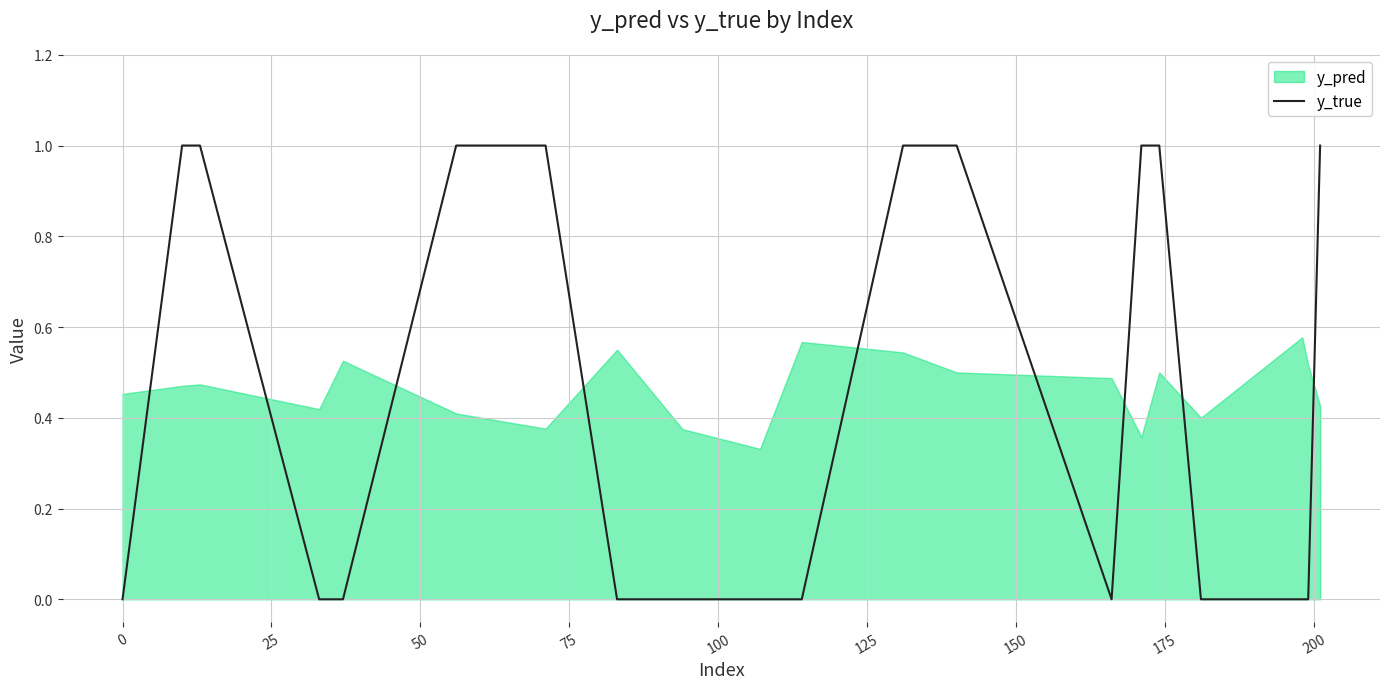

The chart shows a value of 1 at 175. True or false?

False